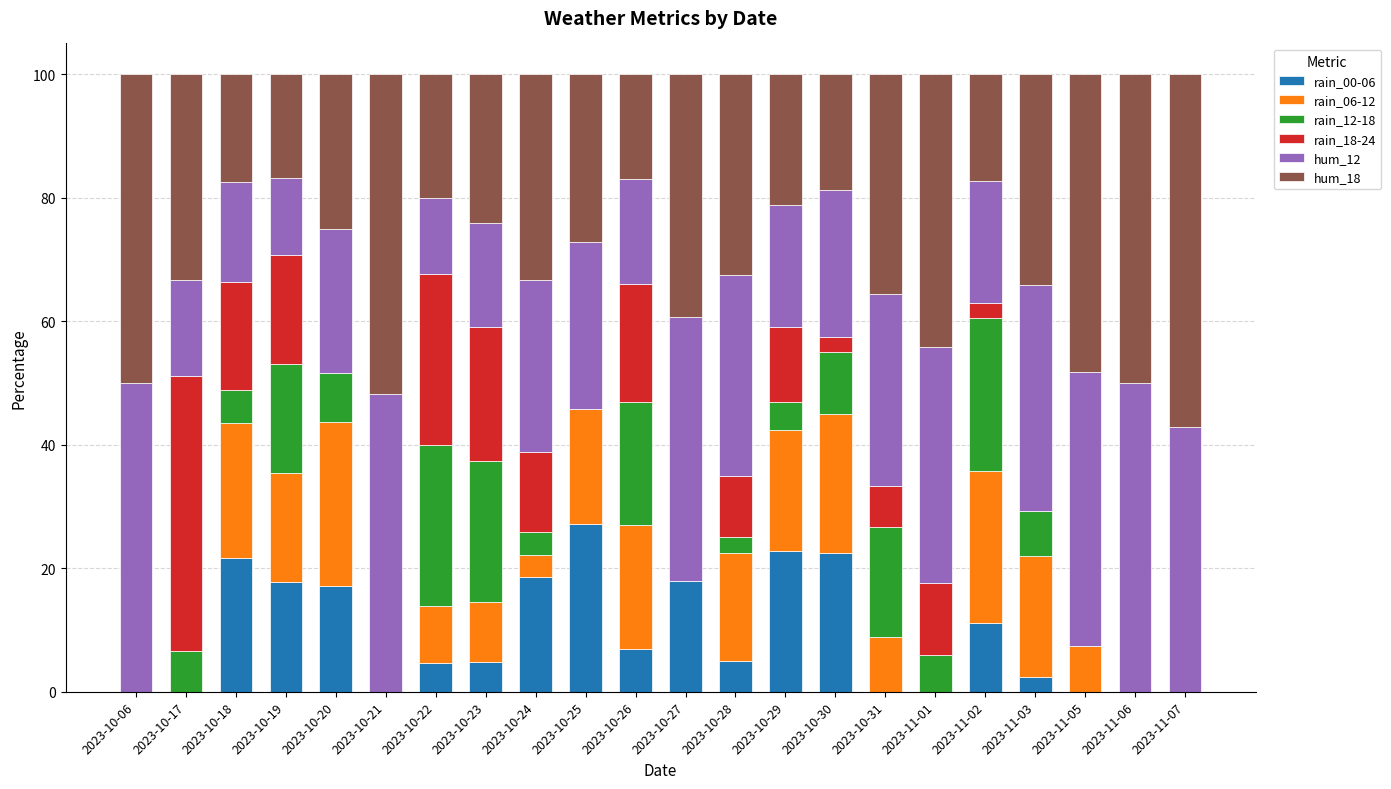

What is the highest value of the rain_00-06 series?

27.1